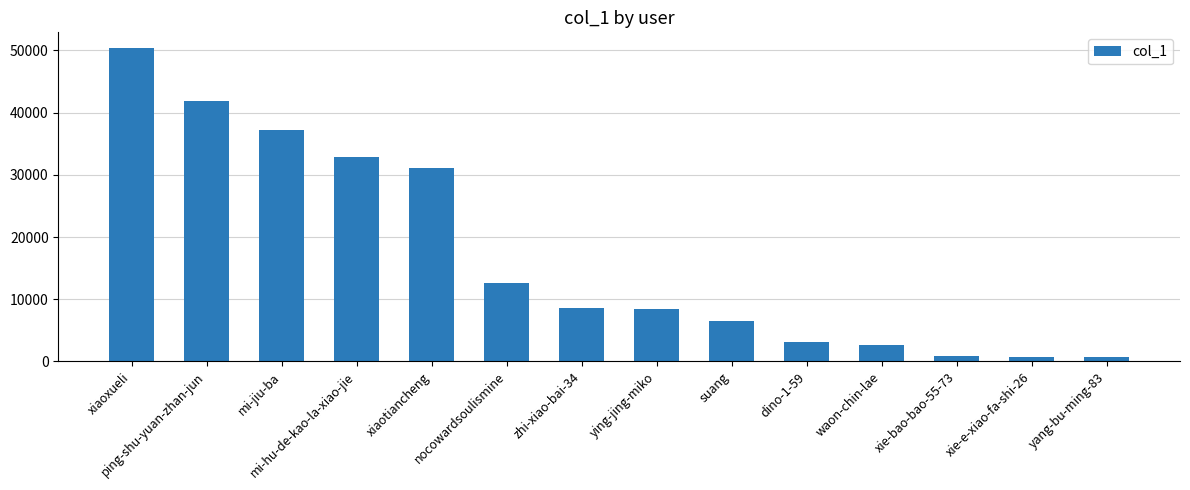

What is the sum of the values at xiaoxueli and xie-bao-bao-55-73?

51198